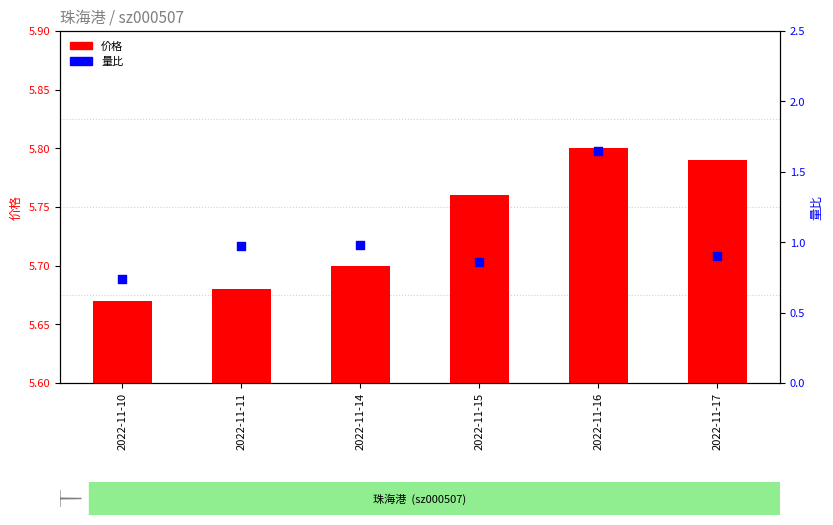

Which series has the largest Y range (max minus min)?

量比